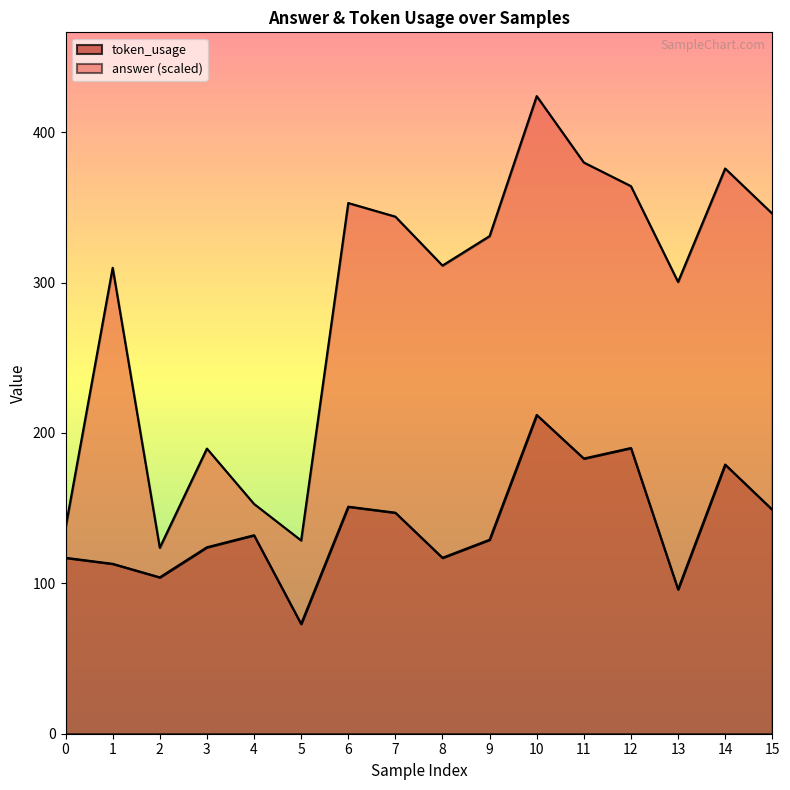

What is the difference between the values at 11 and 8?

66